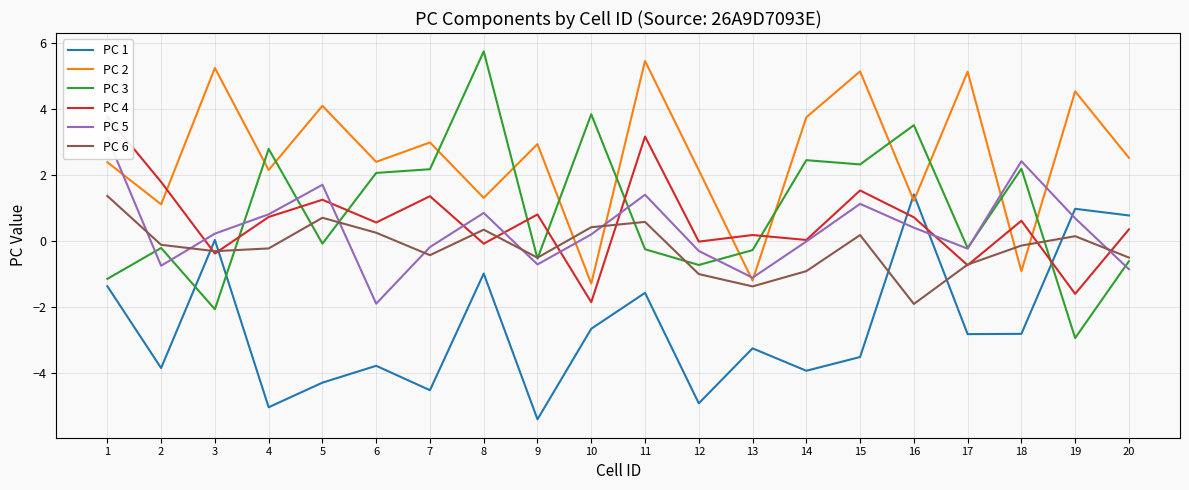

What is the minimum value shown in the chart?

-5.4